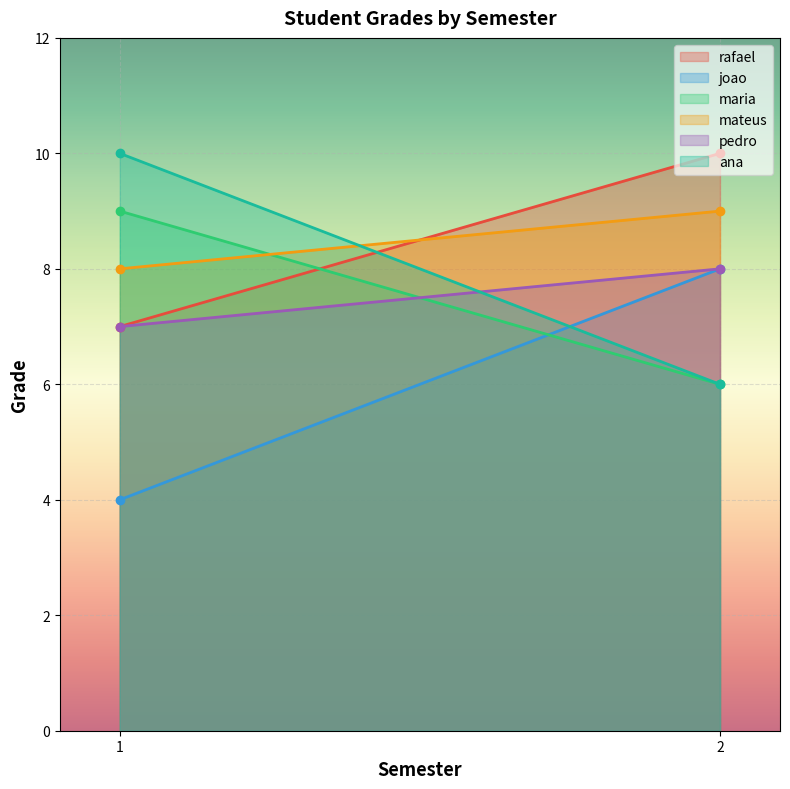

What is the value of the pedro point at the 2nd from the left?

8